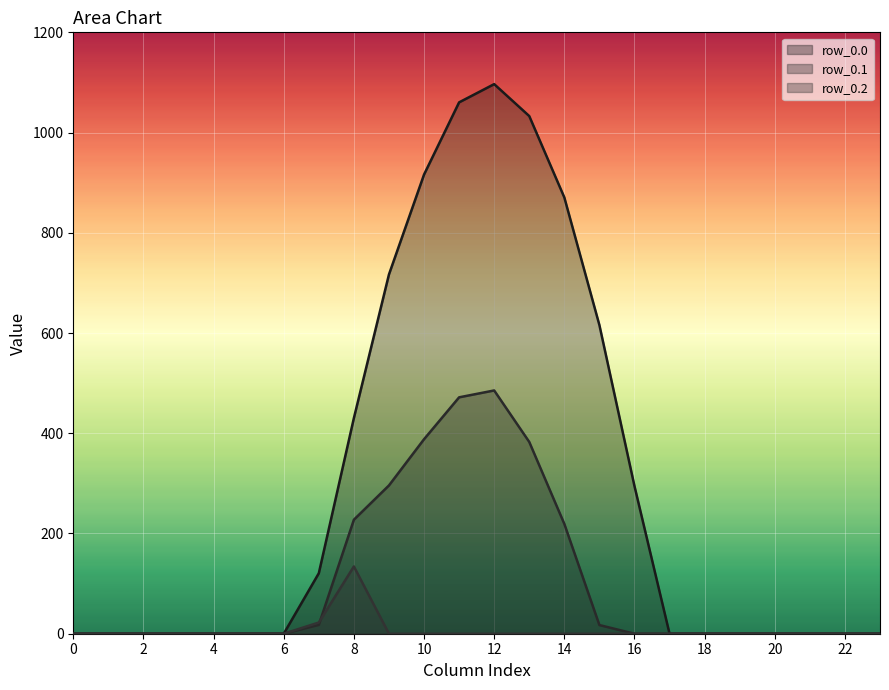

What are all the series names shown in the legend?

row_0.0, row_0.1, row_0.2